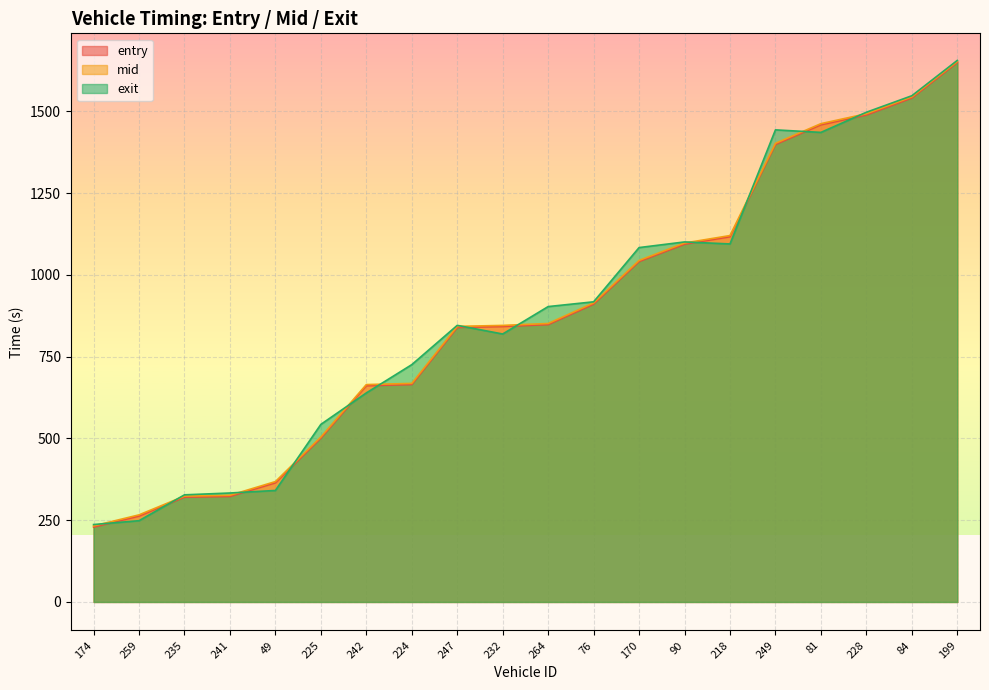

Rank the categories by entry value from lowest to highest.

174, 259, 235, 241, 49, 225, 242, 224, 247, 232, 264, 76, 170, 90, 218, 249, 81, 228, 84, 199